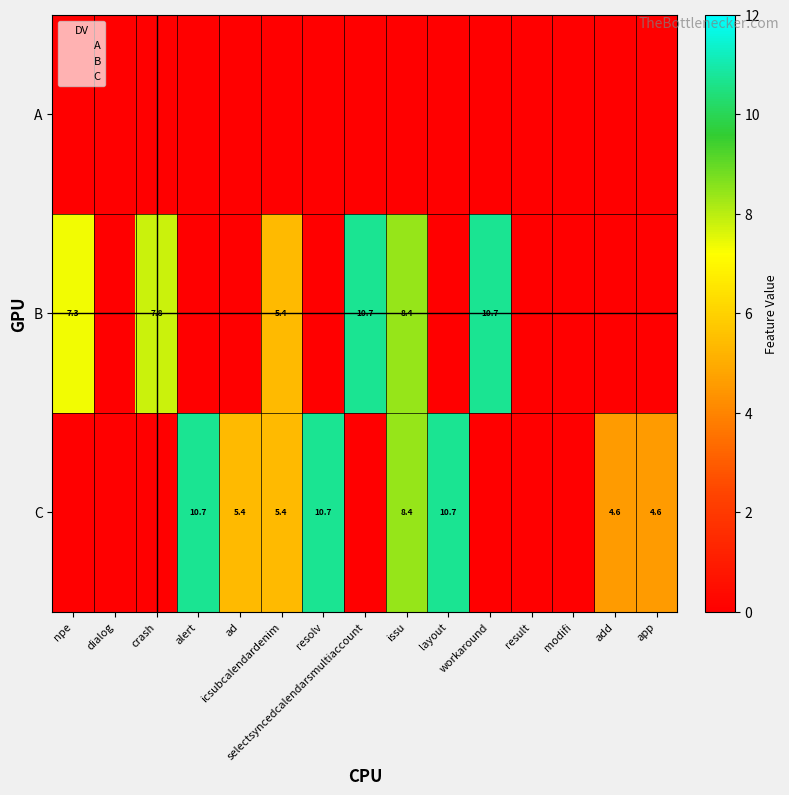

Rank the series by their average value, from lowest to highest.

A, B, C